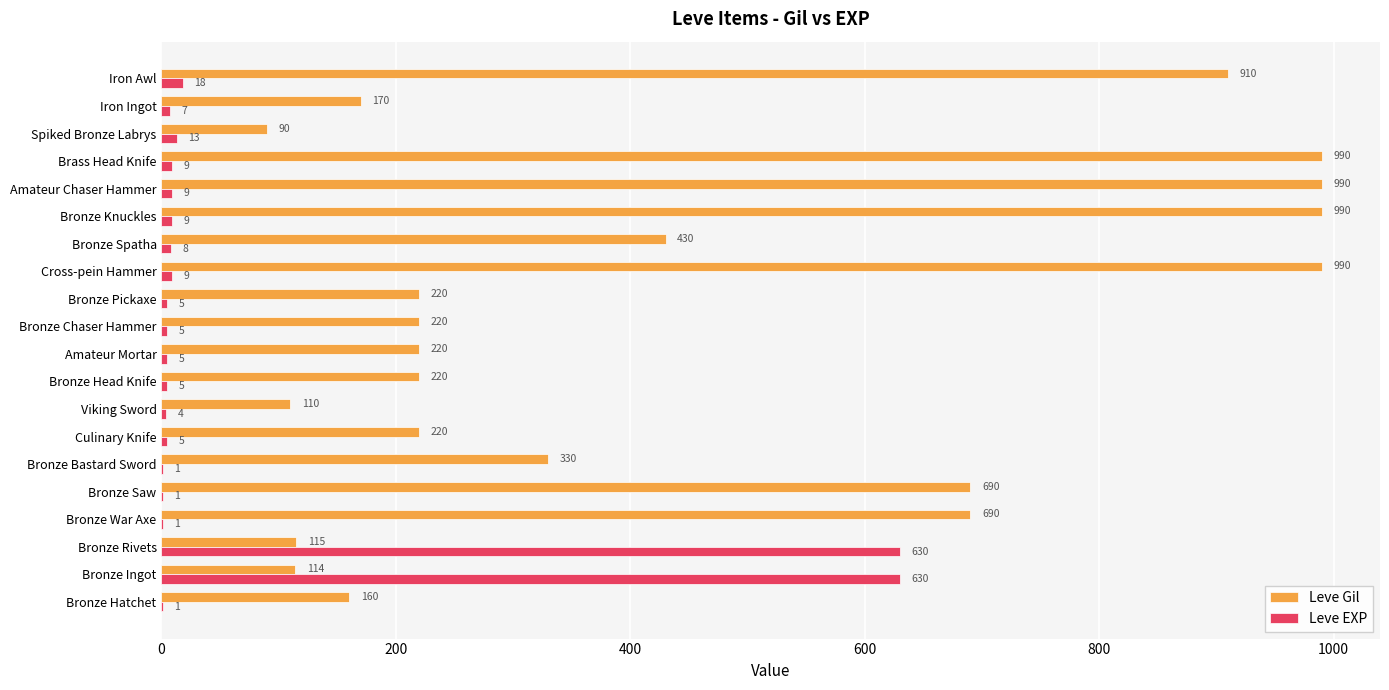

What is the sum of the Leve EXP values at Culinary Knife and Bronze Saw?

6